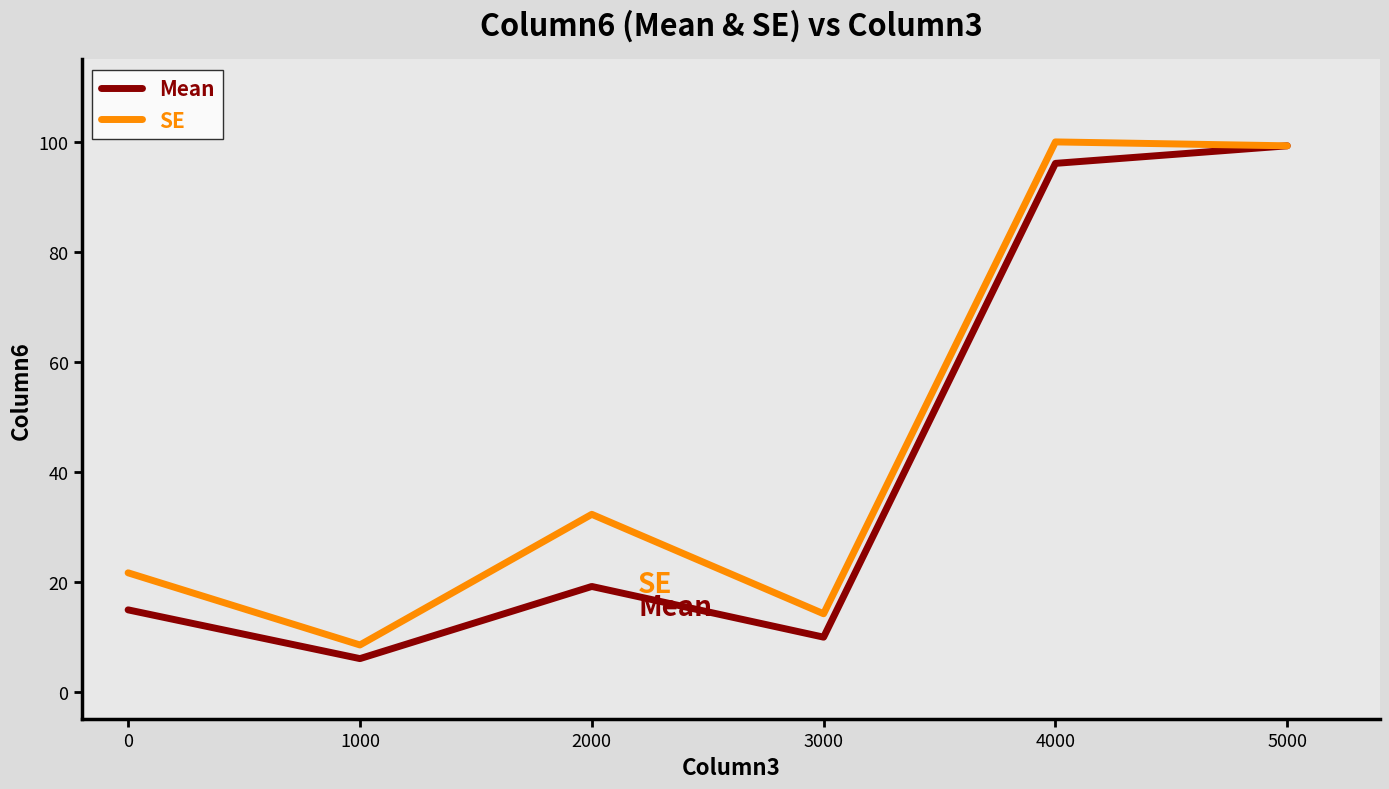

At how many categories does at least one series exceed 51?

2